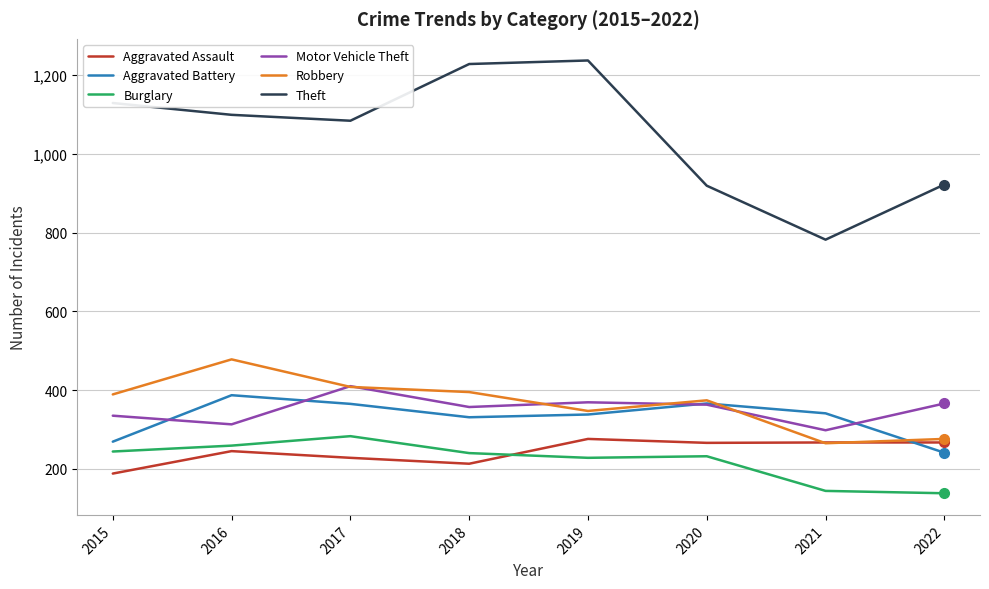

Does the chart display data point markers on the line(s)?

No